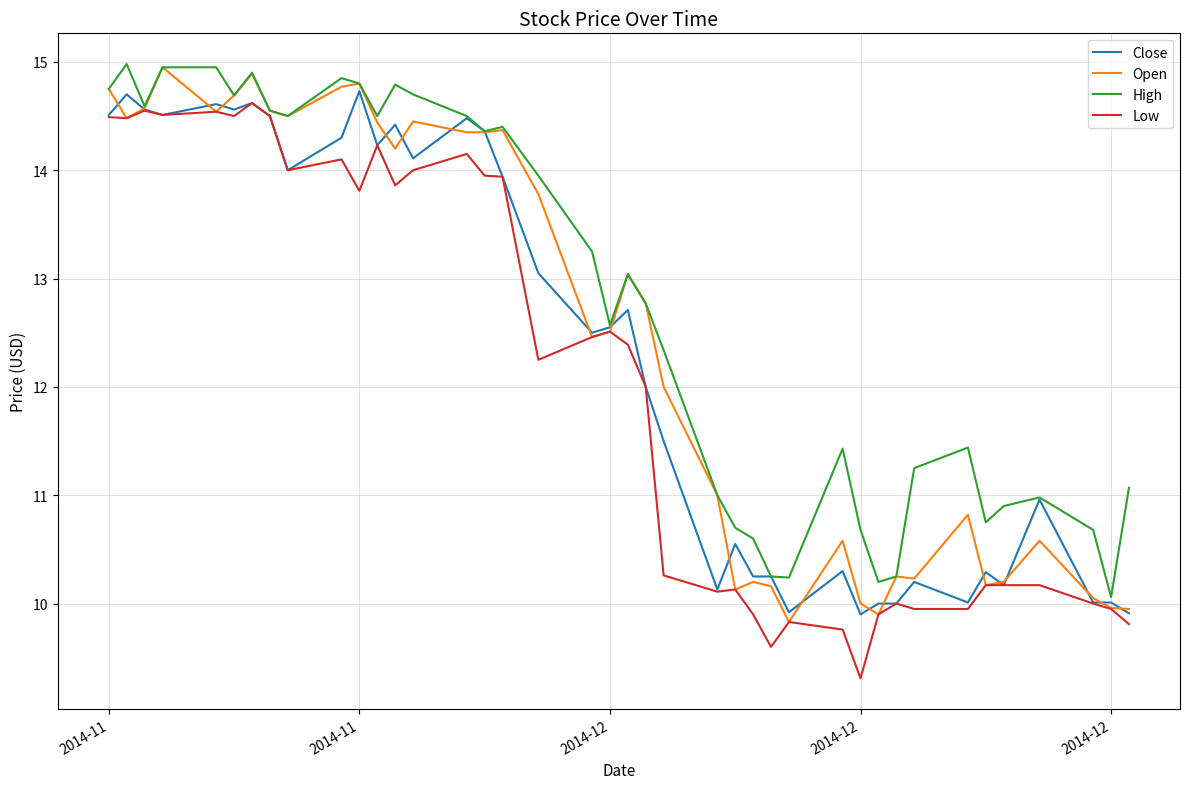

Count the number of categories in the chart.

40